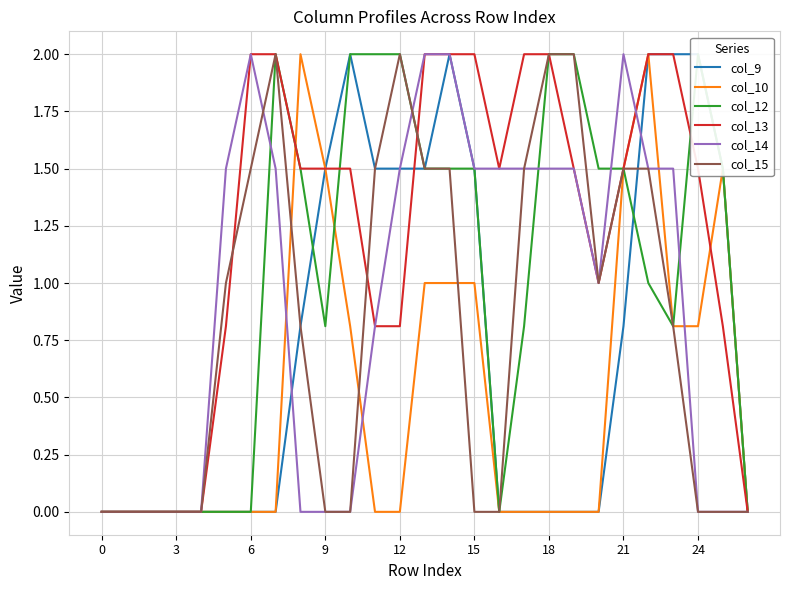

How many distinct data groups are displayed?

6